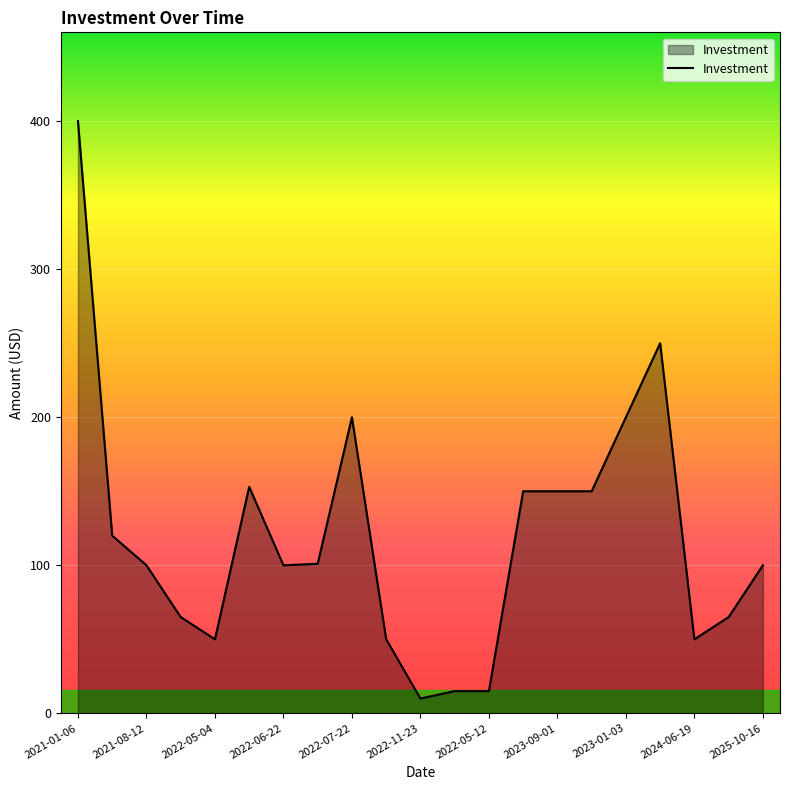

What is the smallest value displayed?

10